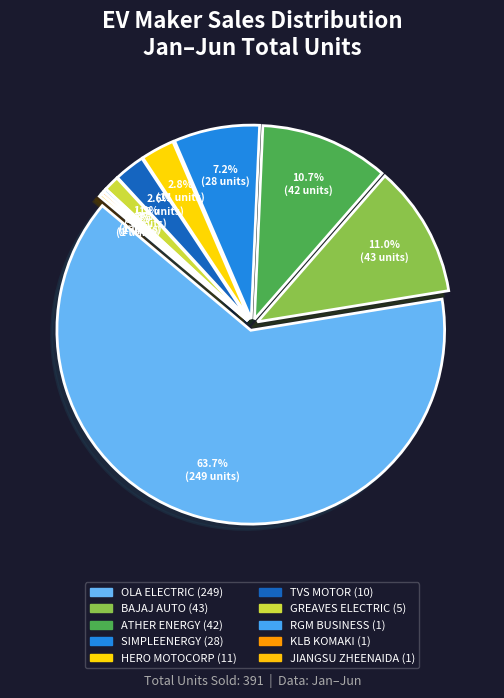

How many slices are in this pie chart?

10